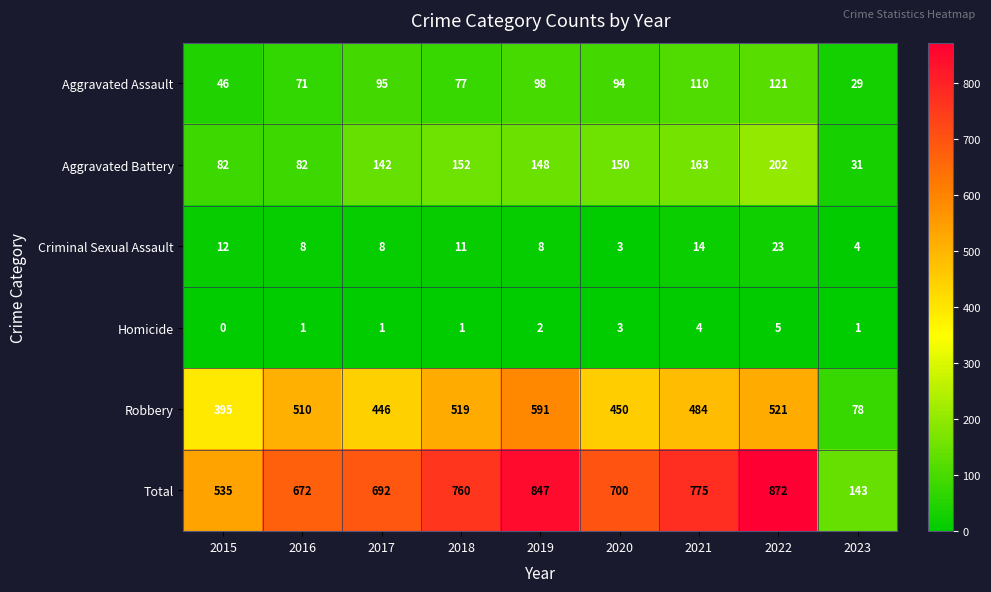

The Robbery series shows 31 at 2023. True or false?

False